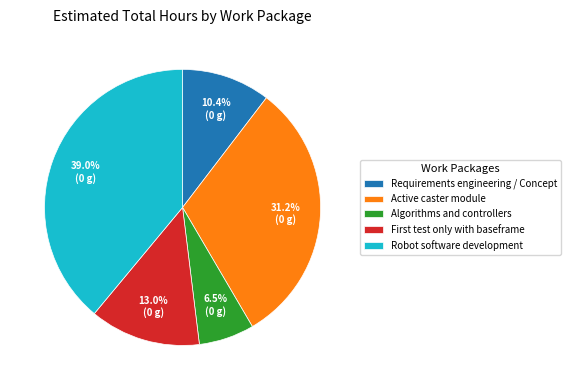

Which has a higher value, Algorithms and controllers or Requirements engineering / Concept?

Requirements engineering / Concept